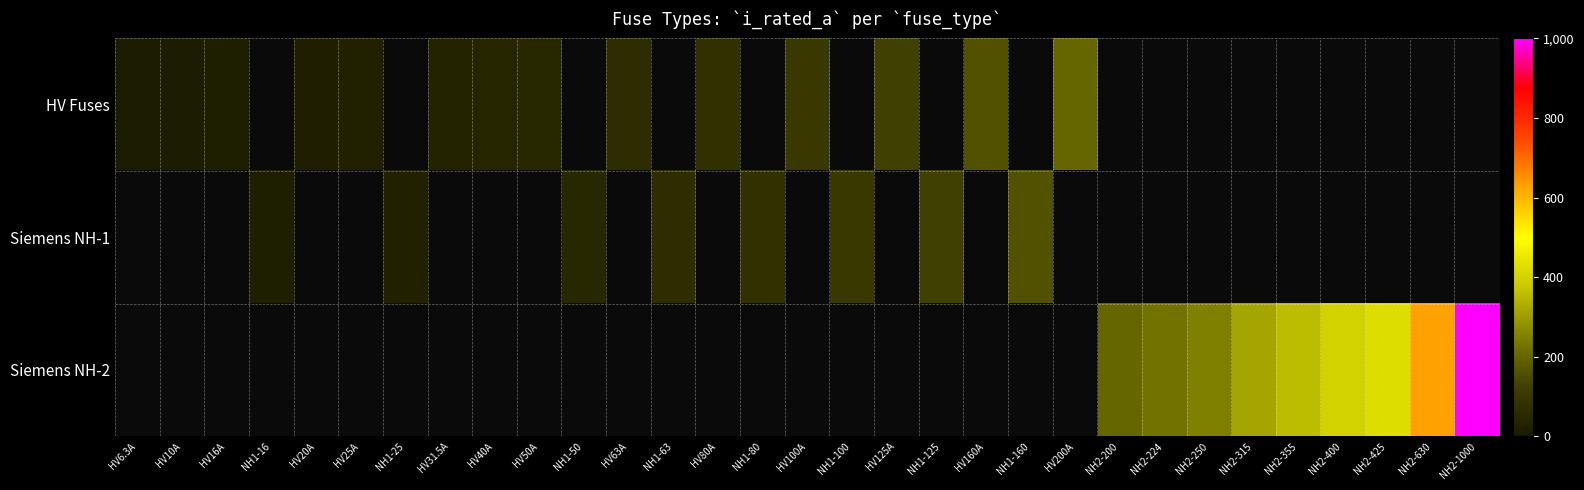

List the series in order of their overall mean, lowest first.

HV Fuses, Siemens NH-1, Siemens NH-2